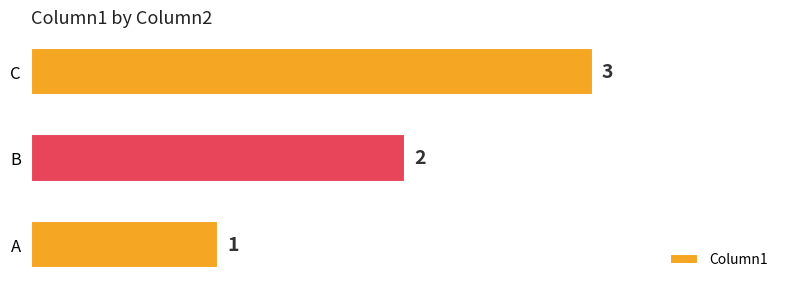

Count the values in the range 1 to 3.

3